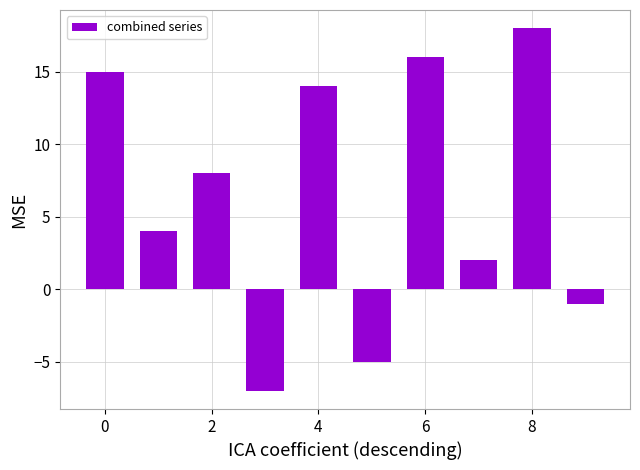

Reading left to right, list all the values displayed in this chart.

15	4	8	-7	14	-5	16	2	18	-1